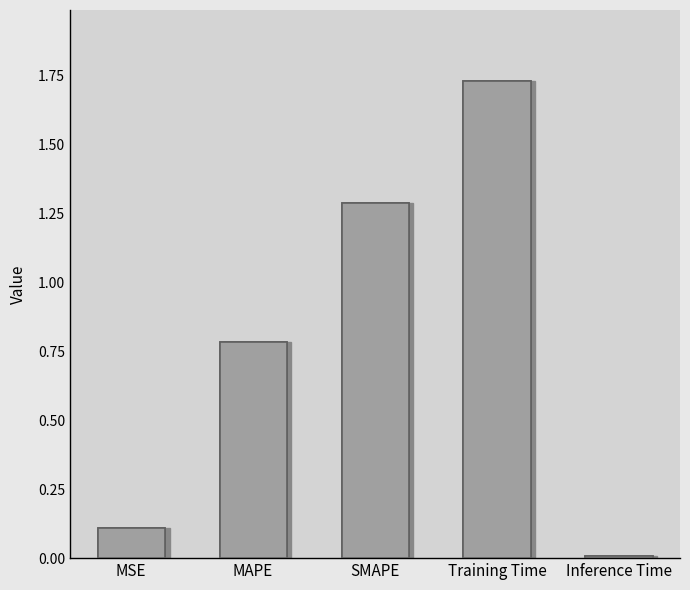

What is the label of the 2nd bar from the right?

Training Time